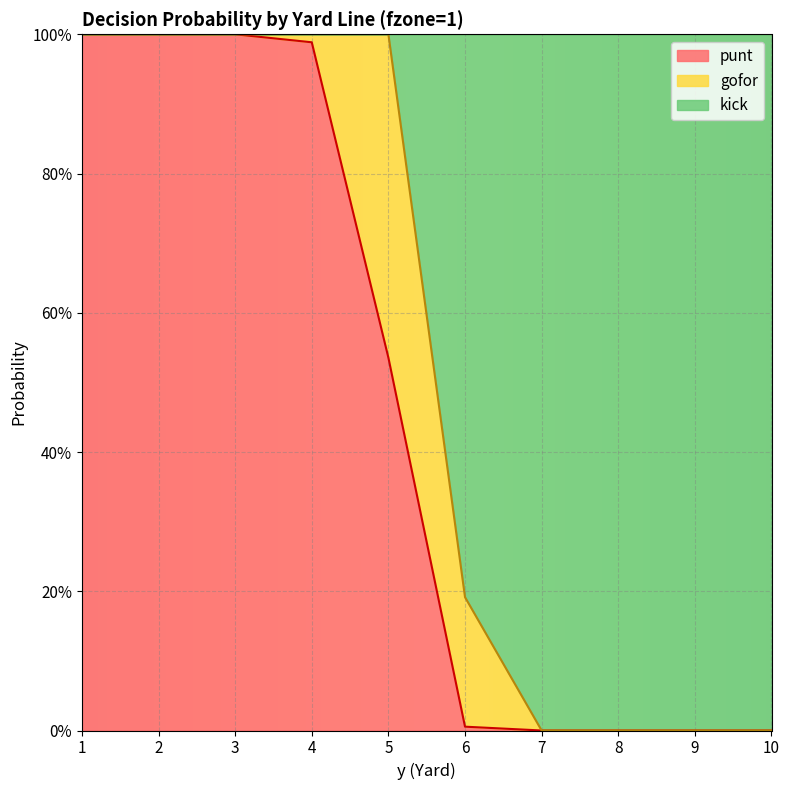

What is the average value of the punt series?

0.5